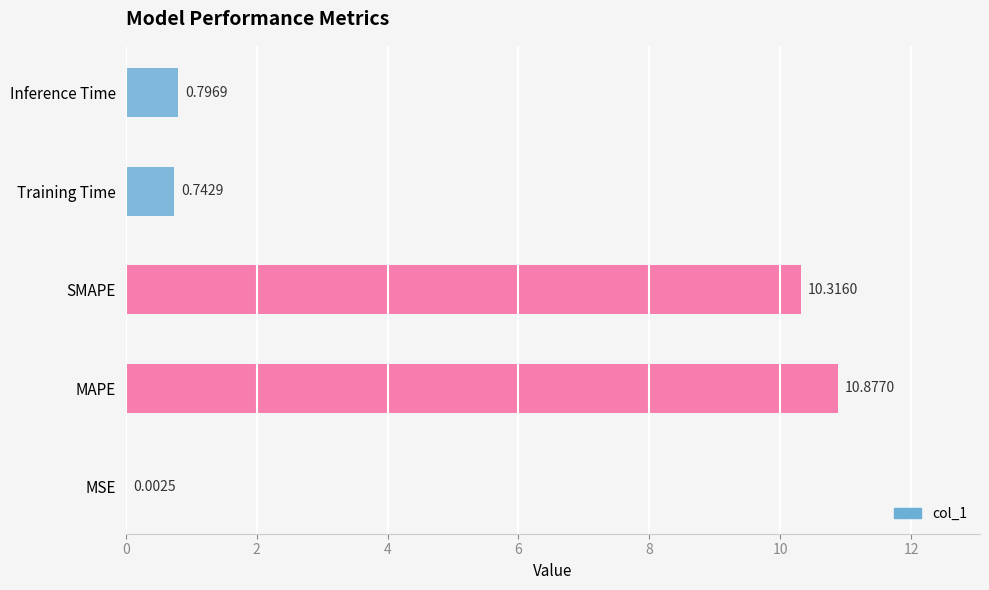

Which category has the highest value across all series?

MAPE